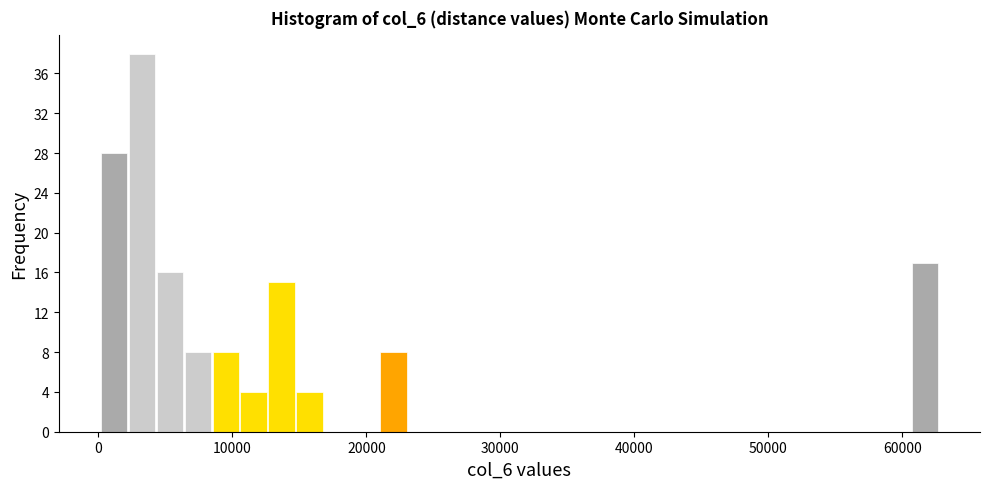

Read against the x-axis, roughly where is the centre of the tallest bar?

3000